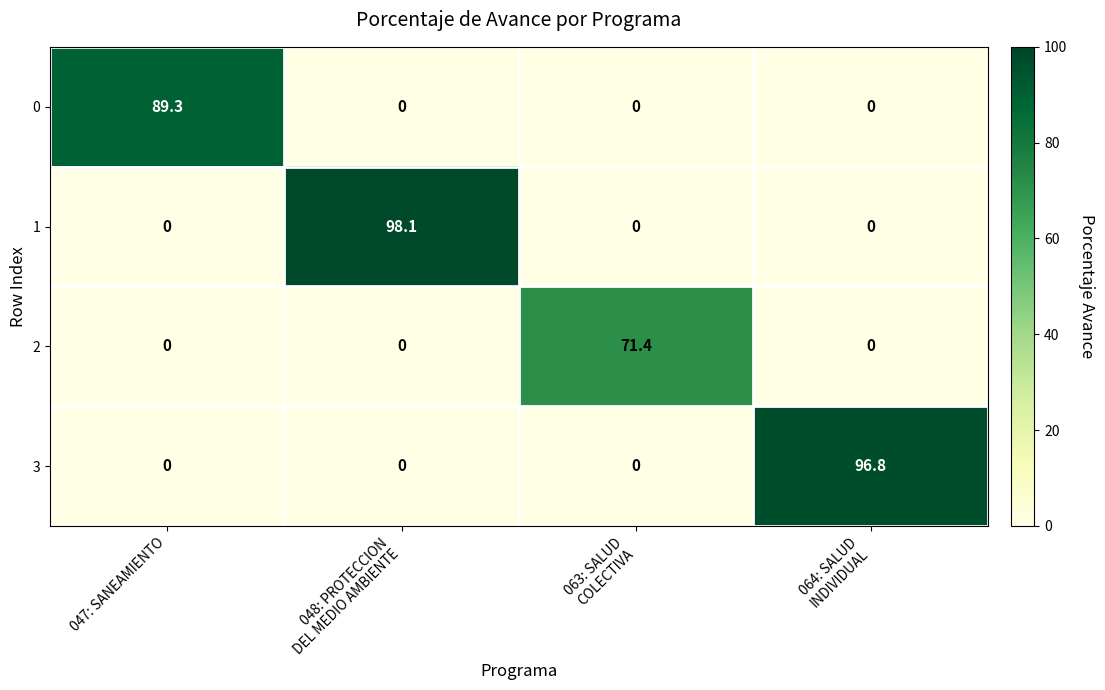

List the series in order of their peak value, lowest first.

2, 0, 3, 1